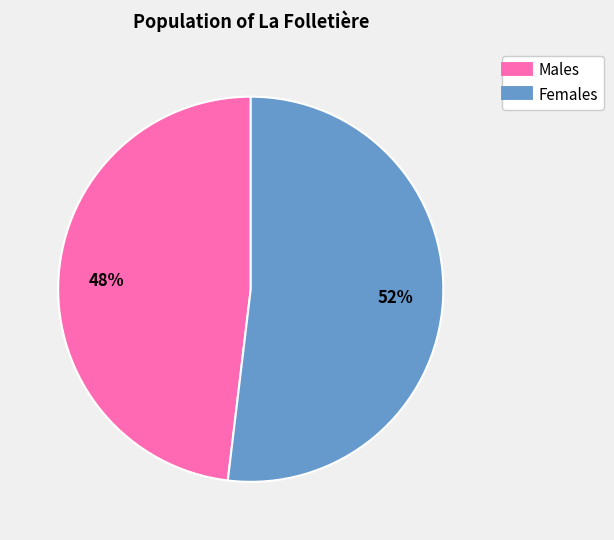

Count the number of slices in the pie.

2